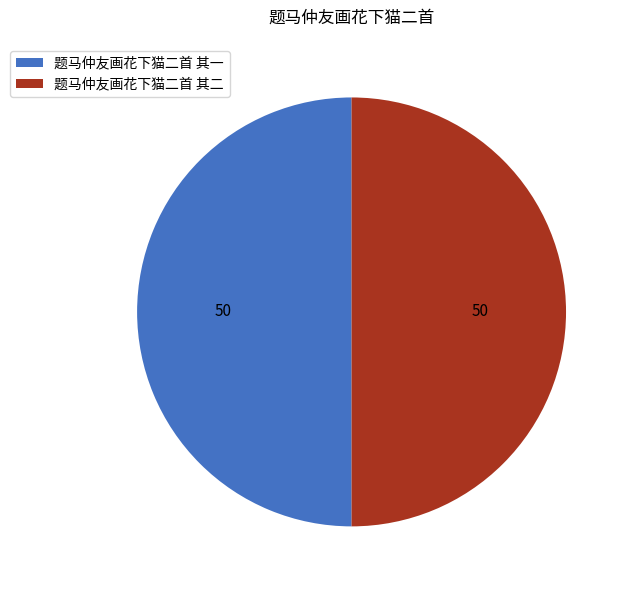

Is it true that 题马仲友画花下猫二首 其一 is 50% of the pie?

True